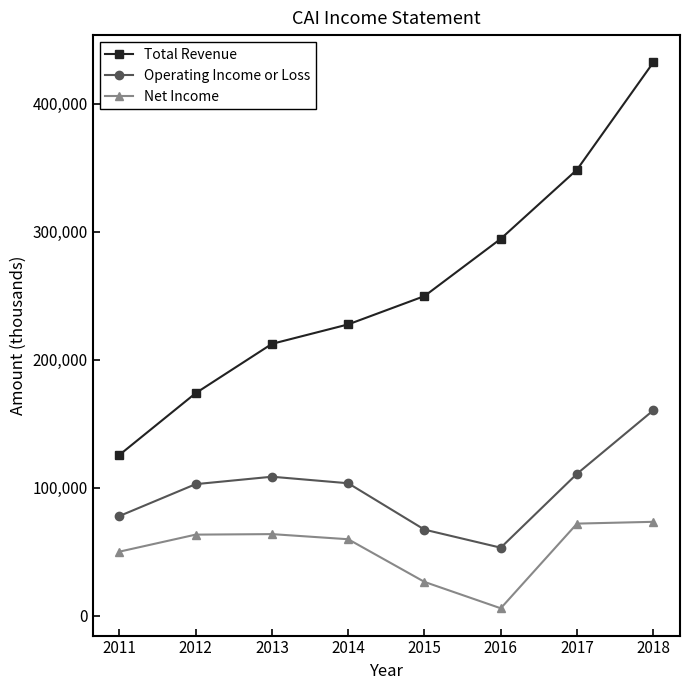

At which label does Total Revenue reach its minimum?

2011